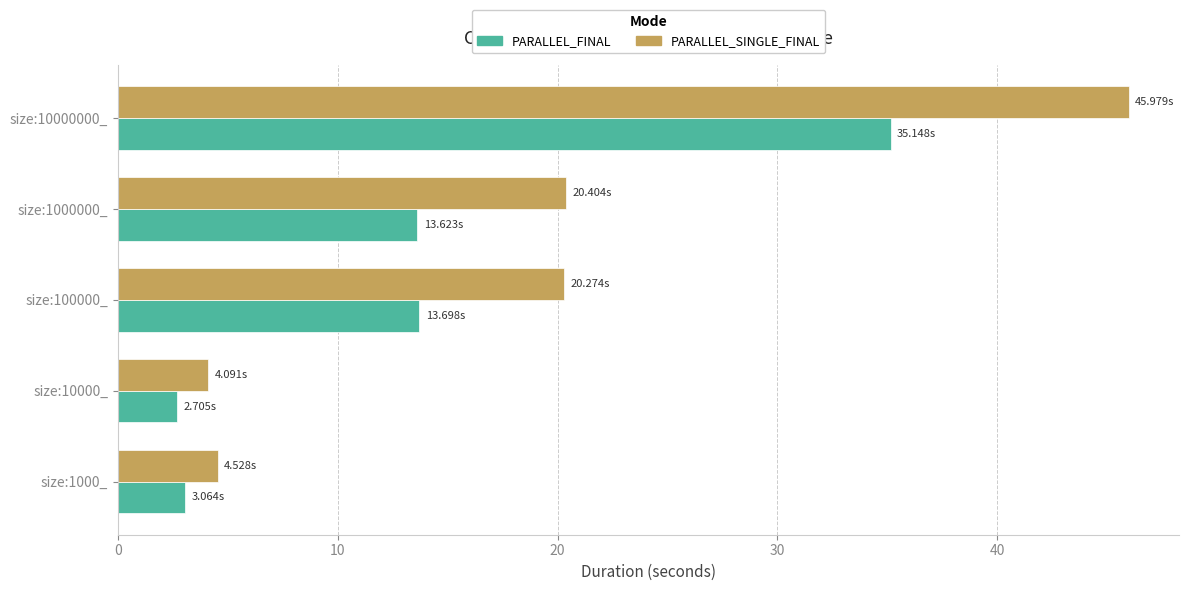

At which category is the sum across all series the highest?

size:10000000_